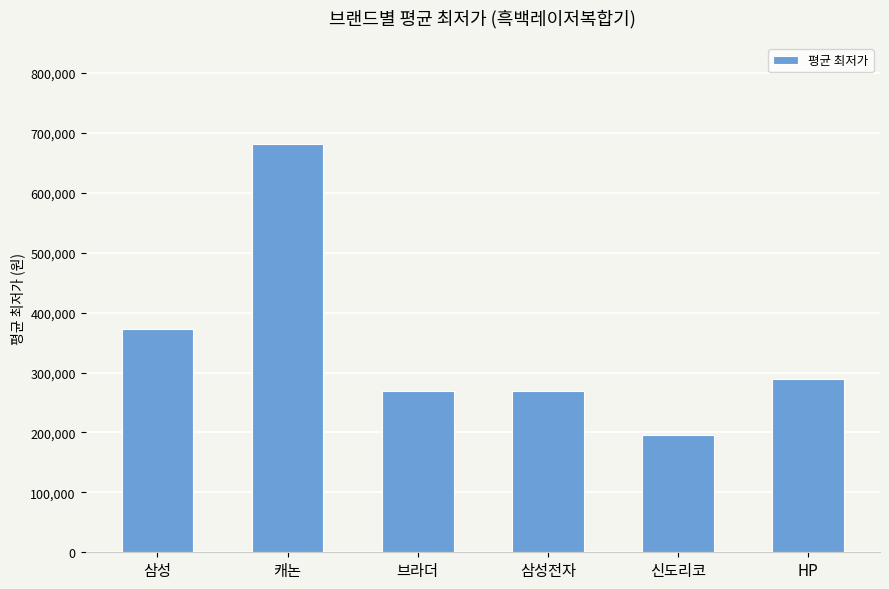

How many bars are there in total?

6